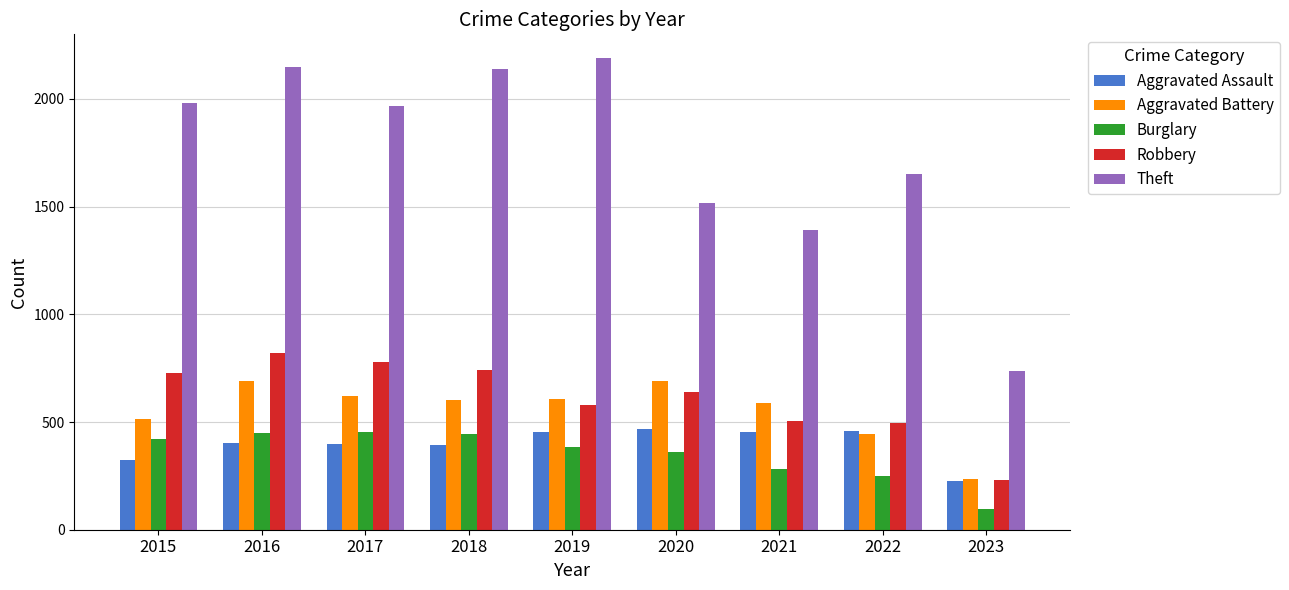

The value of Aggravated Battery at 2020 is 215. True or false?

False